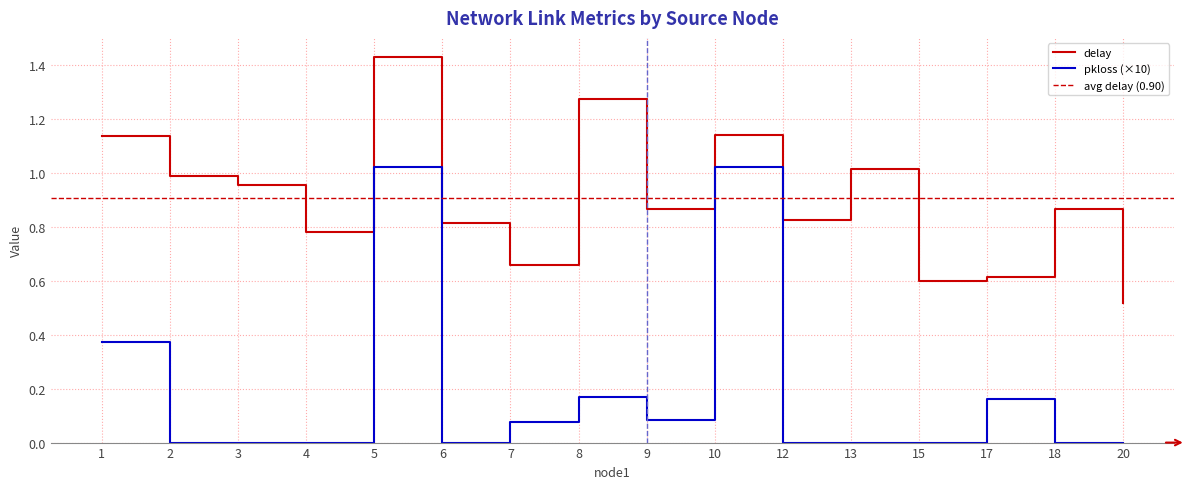

Read the pkloss value at 17.

0.2